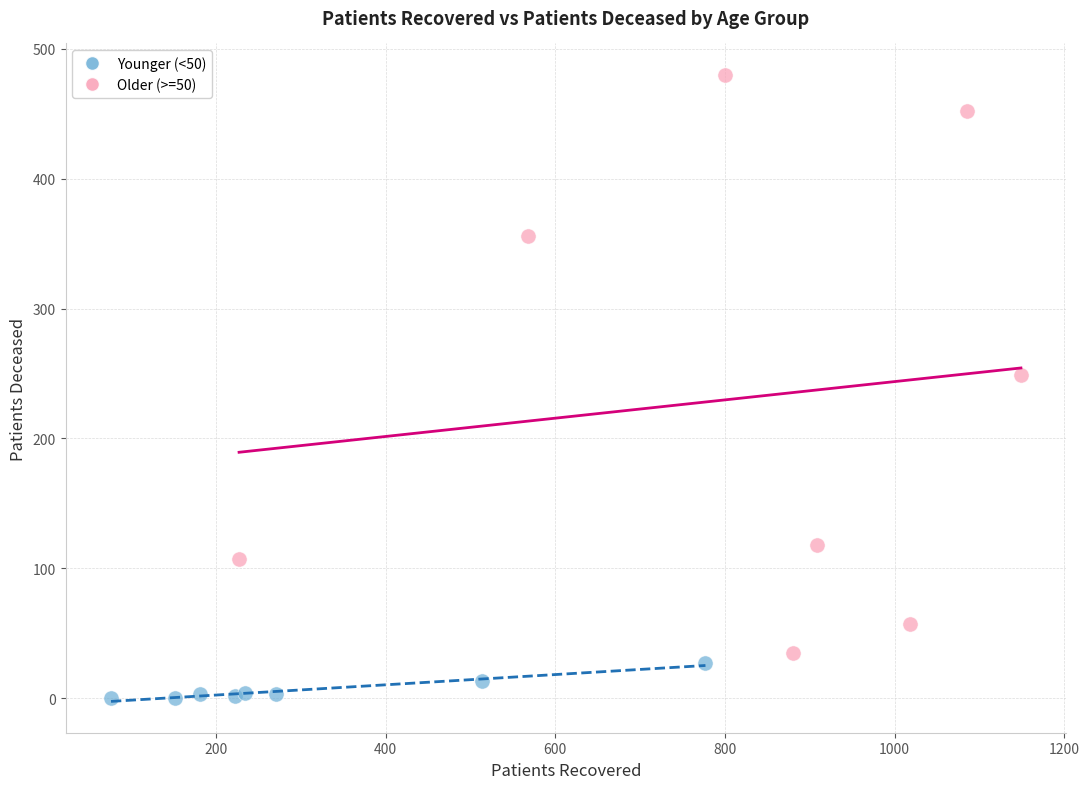

Which series contains the highest Y value?

Older (>=50)